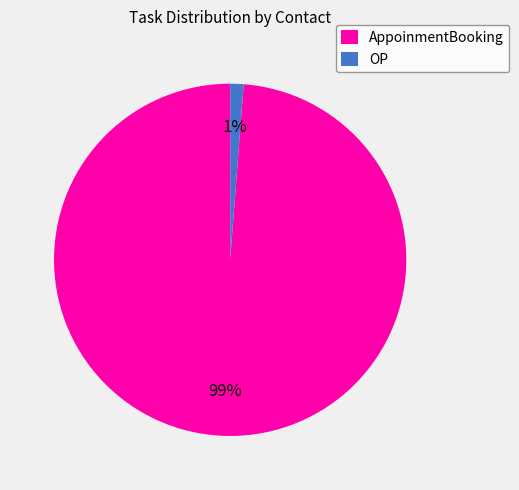

Which slice represents more than half of the pie?

AppoinmentBooking